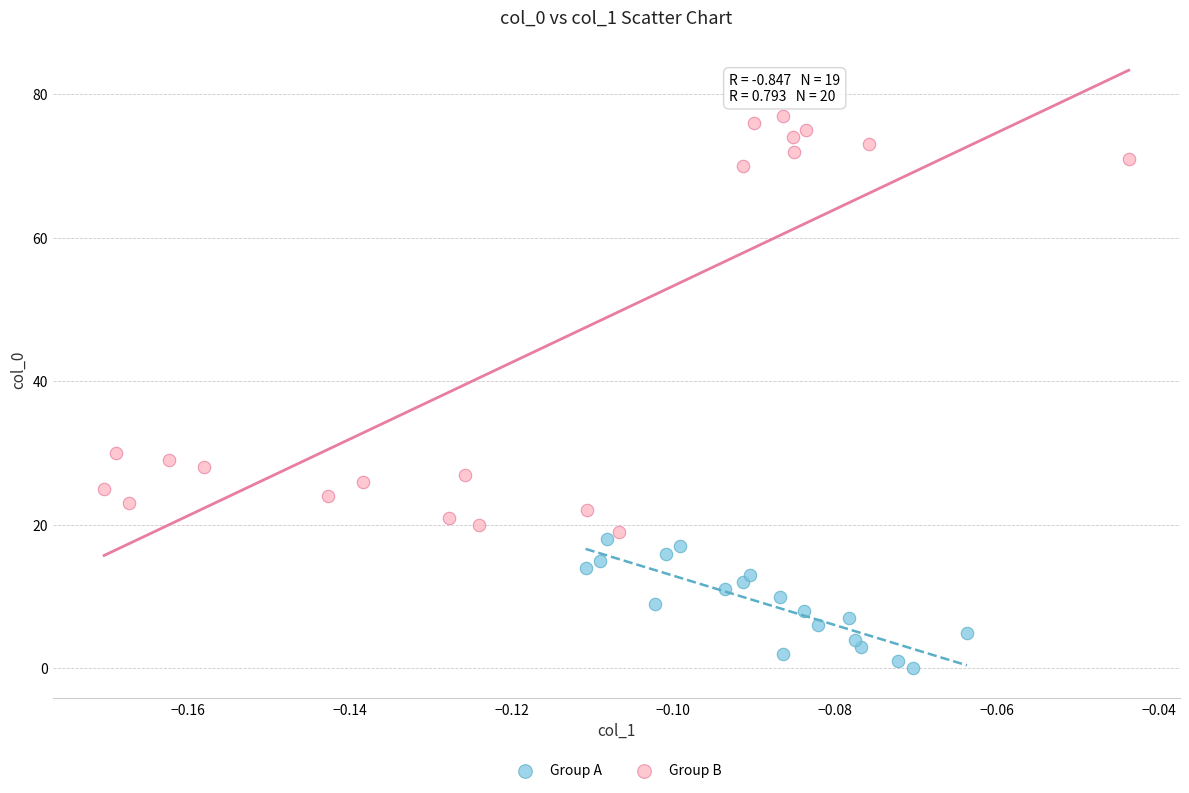

Which series contains the lowest Y value?

Group A